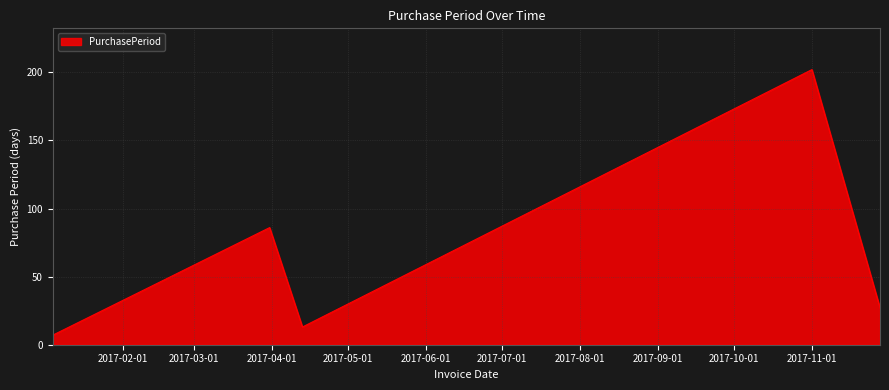

What is the minimum value shown in the chart?

7